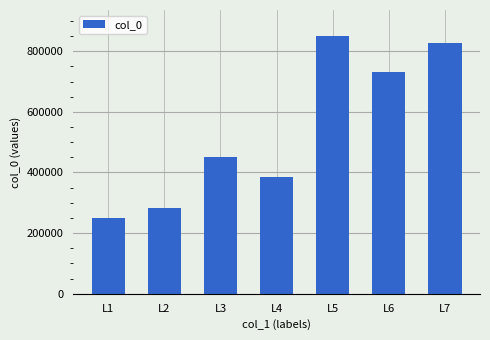

At which label is the value closest to 550696?

L3